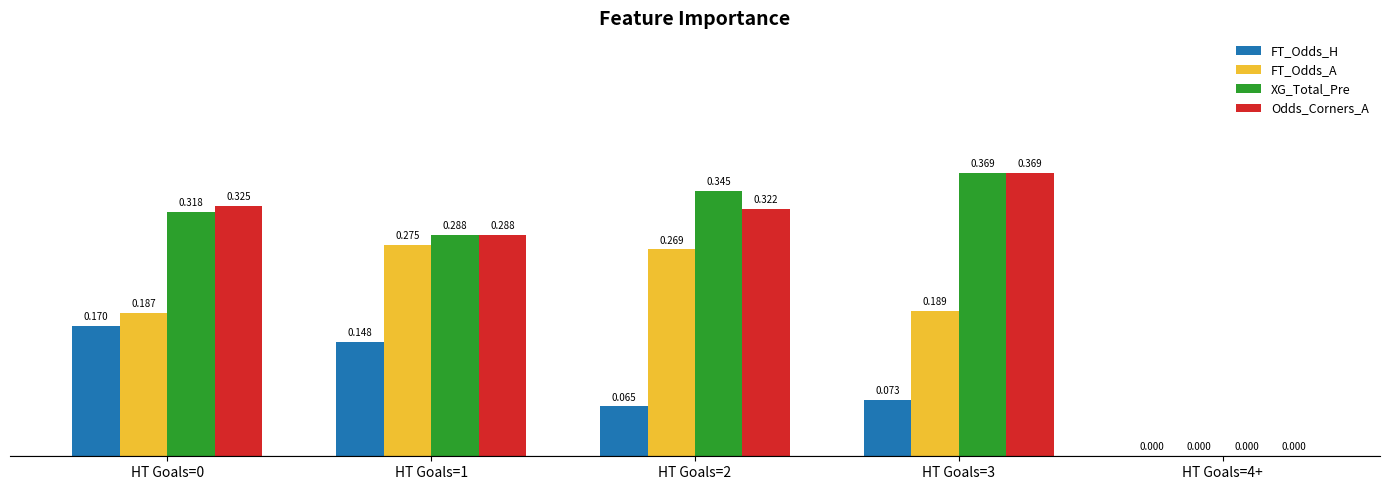

Which category has the highest value across all series?

HT Goals=3